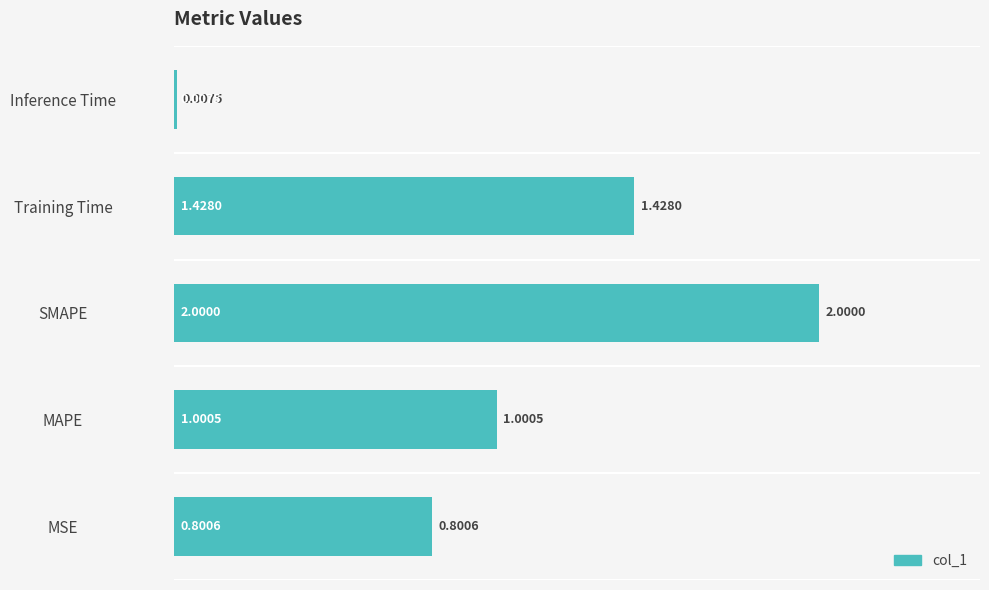

Where is the data nearest to the value 1?

MAPE